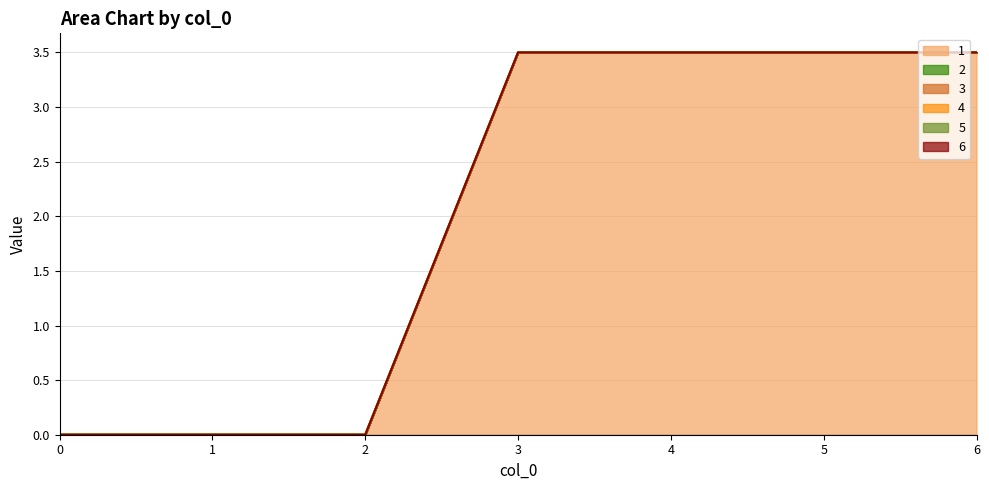

Between 2 and 3, which series saw the biggest shift?

1